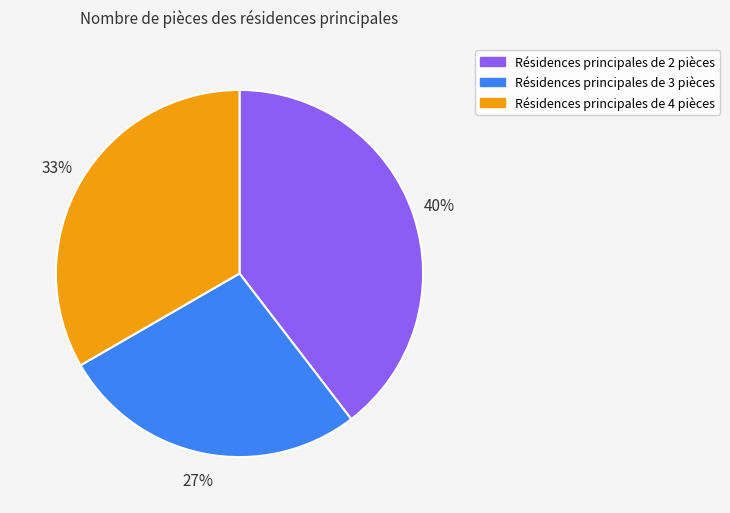

Does any single category account for the majority?

No